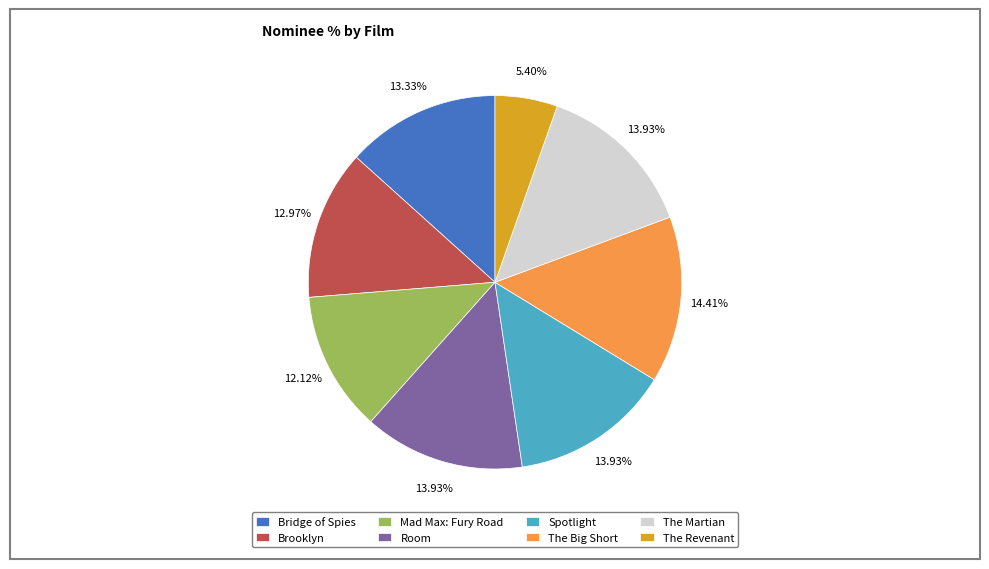

Which slice is the smallest?

The Revenant